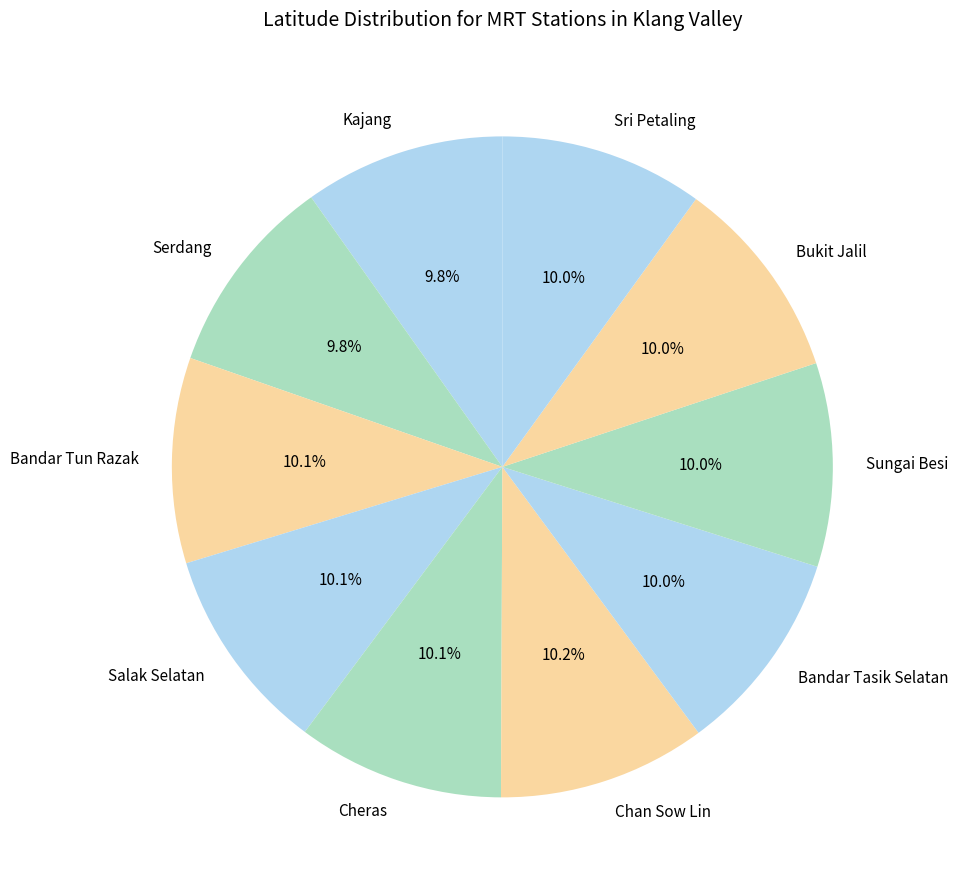

Does Serdang account for over 50% of the chart?

No